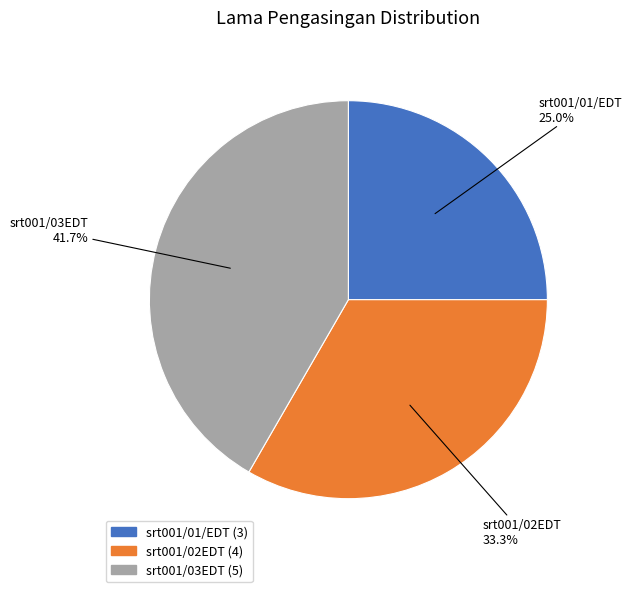

What percentage is the srt001/01/EDT slice, to the nearest percent?

25%